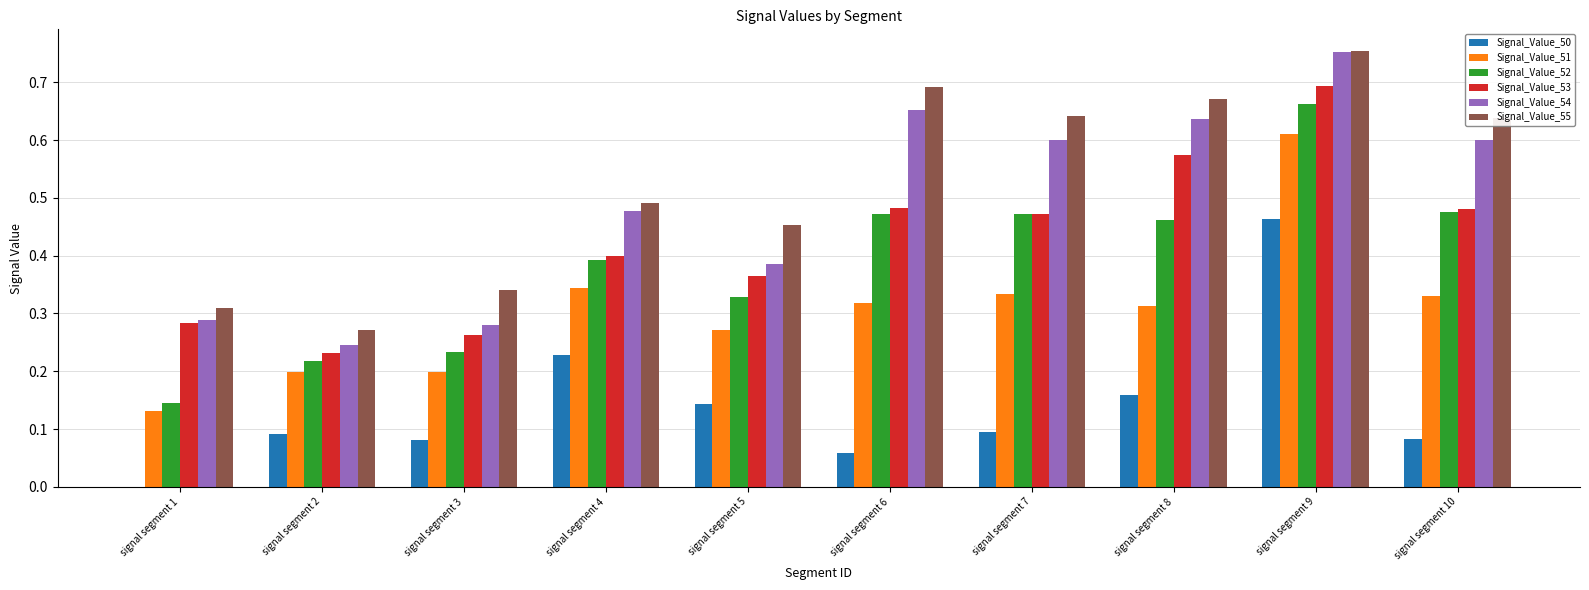

Which series has the widest spread of values?

Signal_Value_52